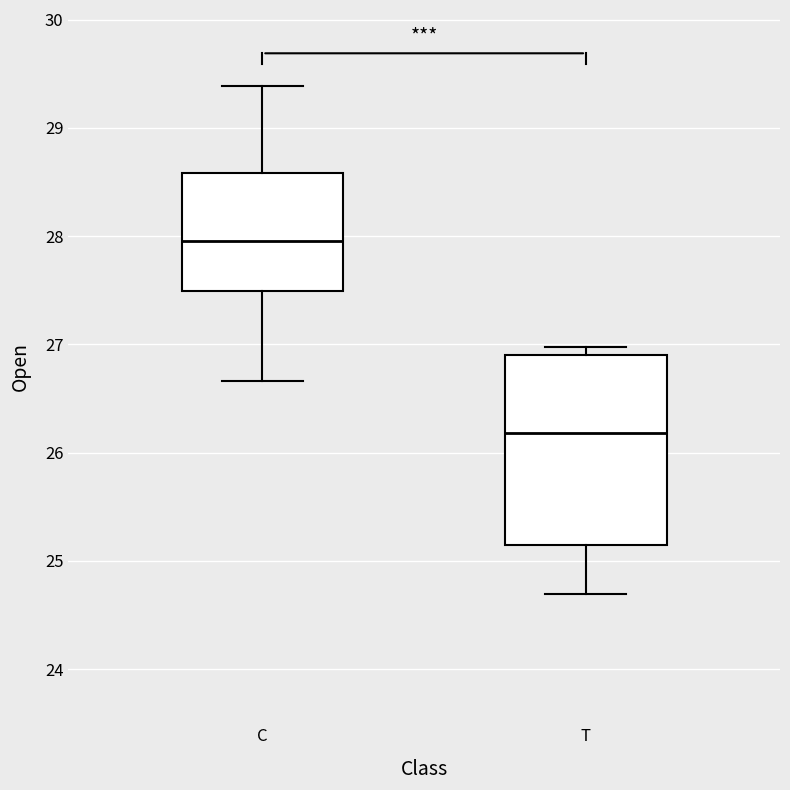

Reading left to right, transcribe this box plot: for each box, give where its median line is, the range the box spans, and where its two whiskers end, as read against the y-axis. The values are not printed on the chart, so give them approximately, as read against the axis.

C: median 28.0, box 27.5 to 28.6, whiskers 26.7 to 29.4
T: median 26.2, box 25.1 to 26.9, whiskers 24.7 to 27.0